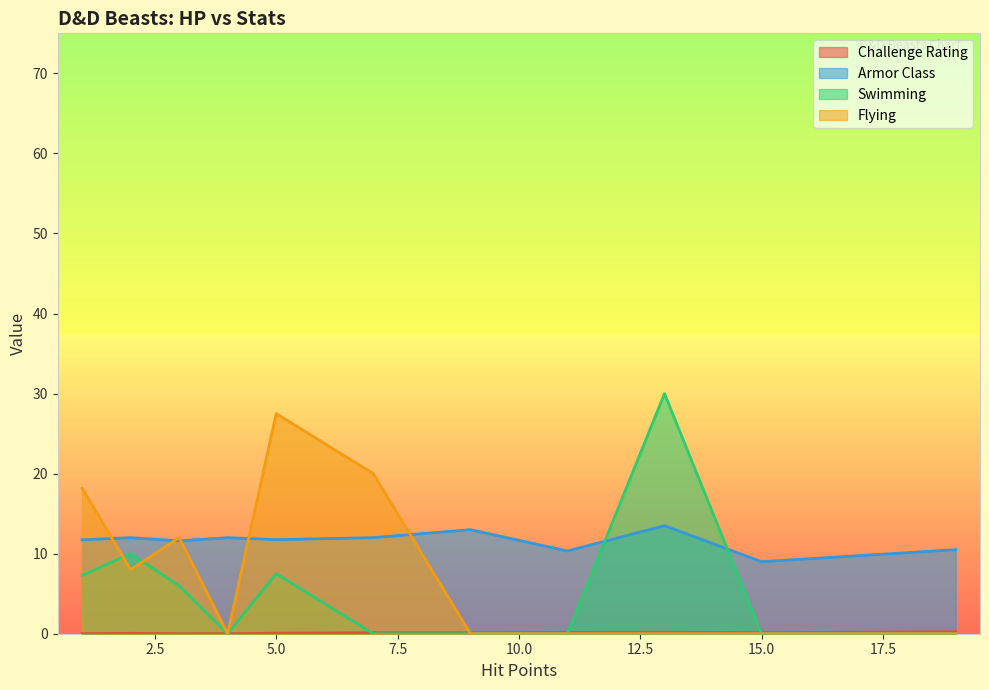

Which series has the largest total across all categories?

Armor Class